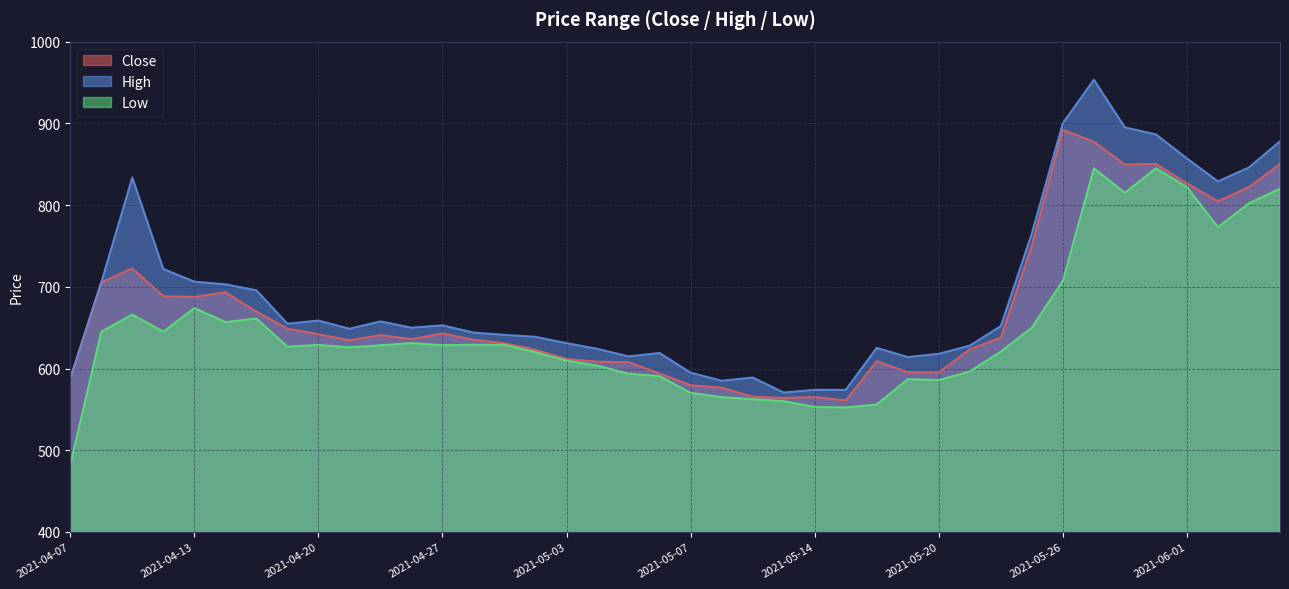

What is the difference between the maximum and minimum values in the High series?

382.8